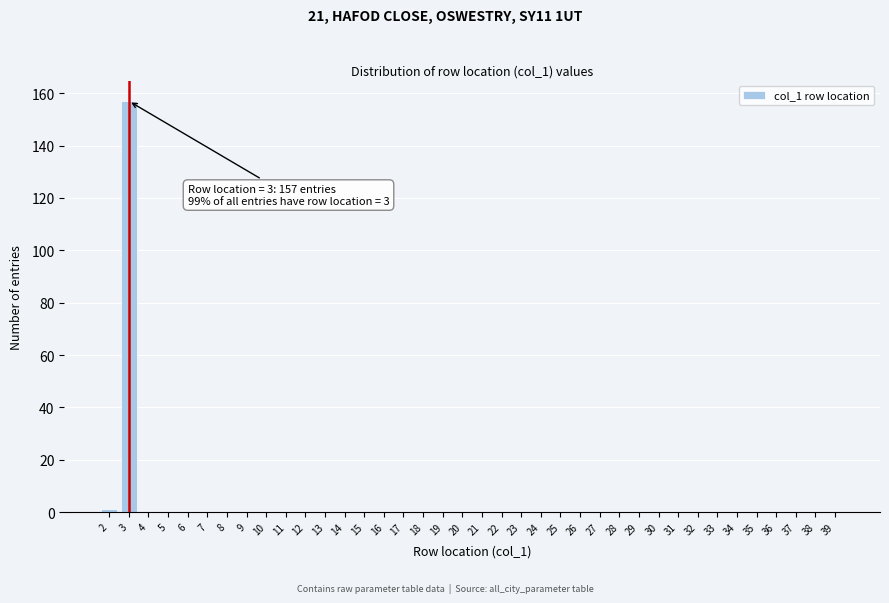

What is the greatest value displayed?

157